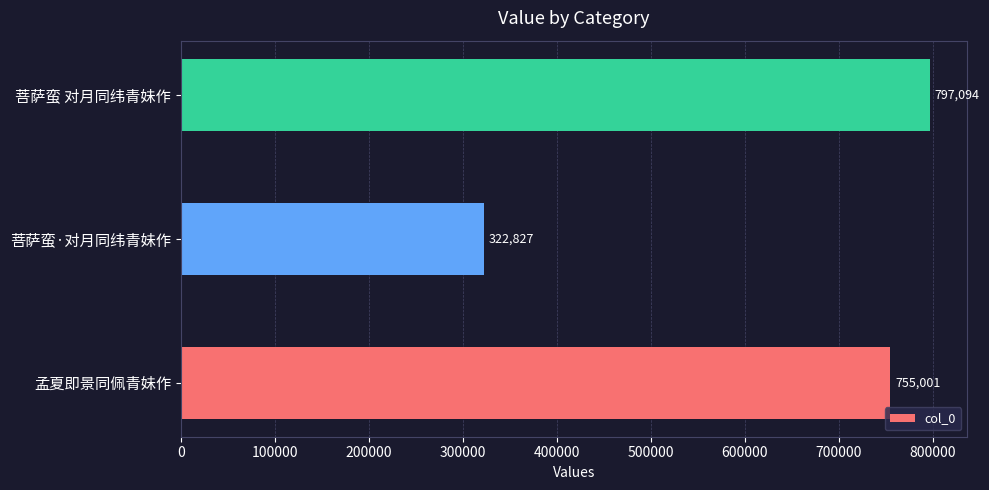

What is the change in value from 菩萨蛮·对月同纬青妹作 to 菩萨蛮 对月同纬青妹作?

+474267